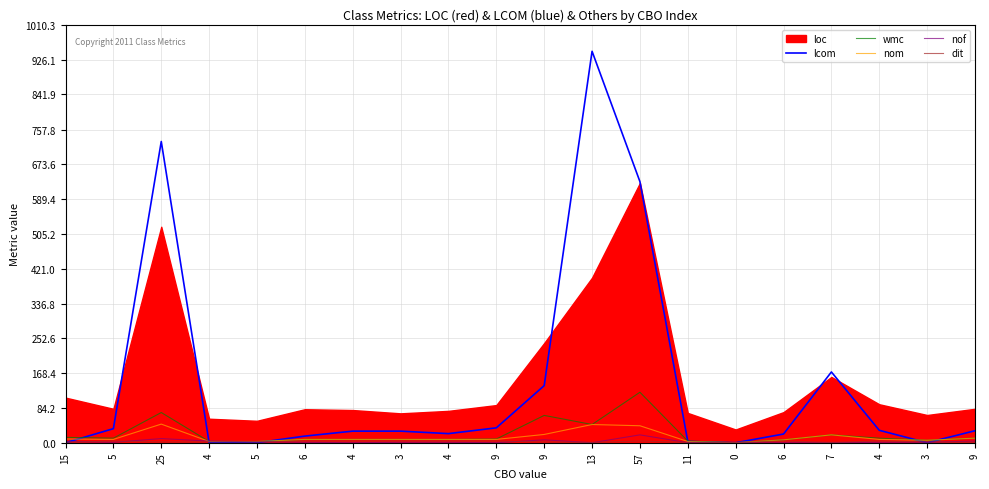

How many intersections are there between lcom and dit?

7